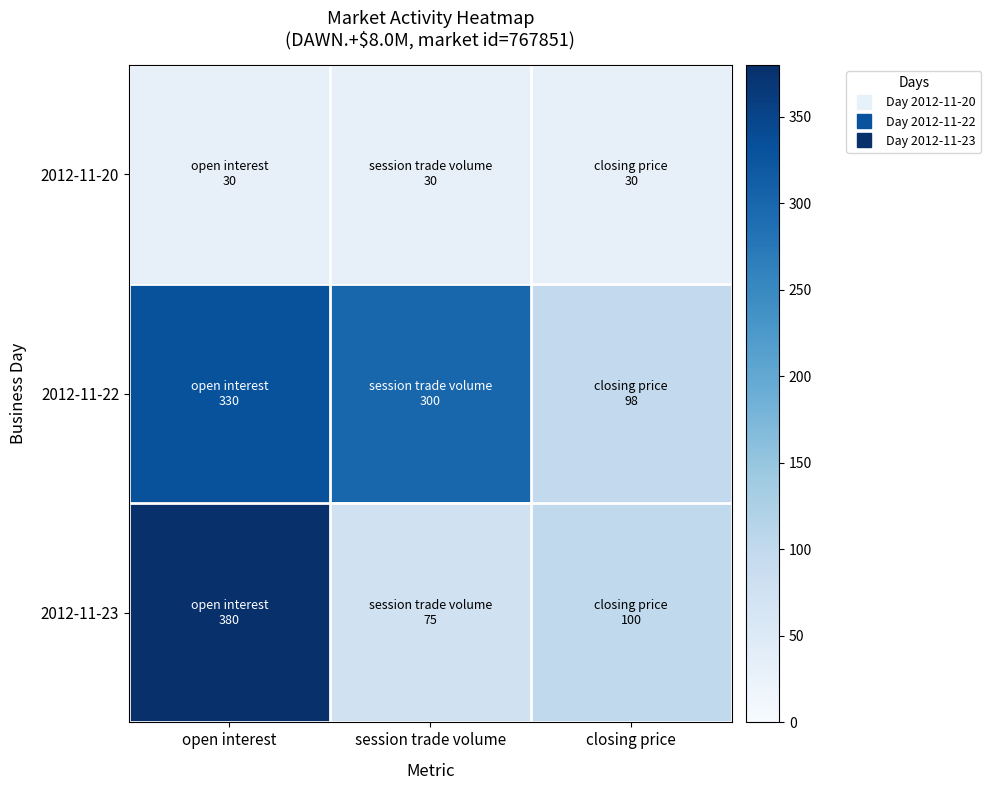

Count the number of categories in the chart.

3